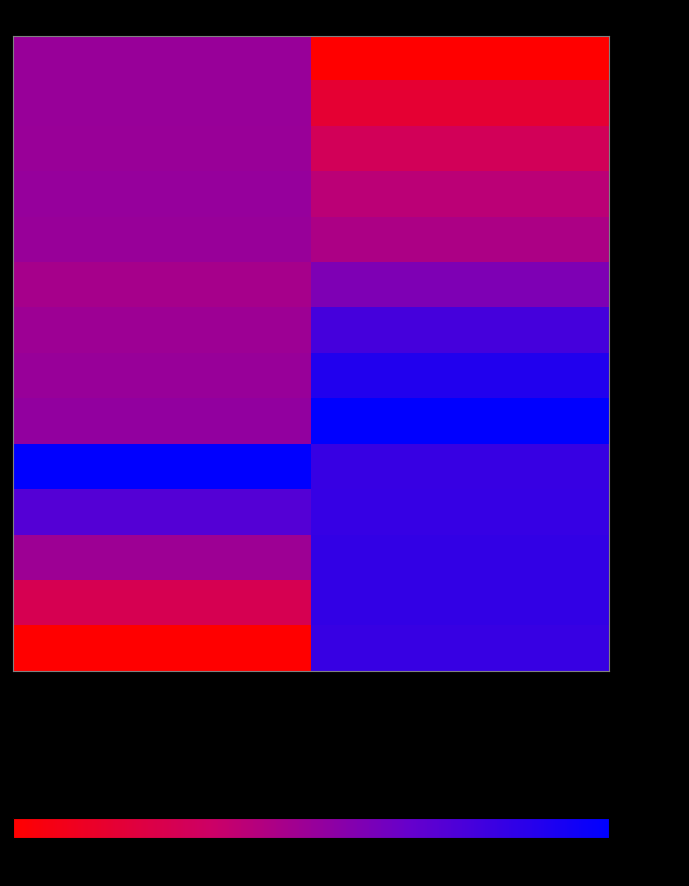

Reading right to left, transcribe all the data shown in this chart.

- RowID 1: Longitude=0.0	Latitude=50.1
- RowID 2: Longitude=17.1	Latitude=50.2
- RowID 3: Longitude=29.3	Latitude=49.7
- RowID 4: Longitude=38.7	Latitude=51.1
- RowID 5: Longitude=43.4	Latitude=50.1
- RowID 6: Longitude=58.9	Latitude=45.5
- RowID 7: Longitude=77.2	Latitude=48.6
- RowID 8: Longitude=89.0	Latitude=50.4
- RowID 9: Longitude=100.0	Latitude=52.1
- RowID 10: Longitude=81.7	Latitude=100.0
- RowID 11: Longitude=82.1	Latitude=72.5
- RowID 12: Longitude=83.5	Latitude=48.6
- RowID 13: Longitude=83.3	Latitude=26.7
- RowID 14: Longitude=81.9	Latitude=0.0